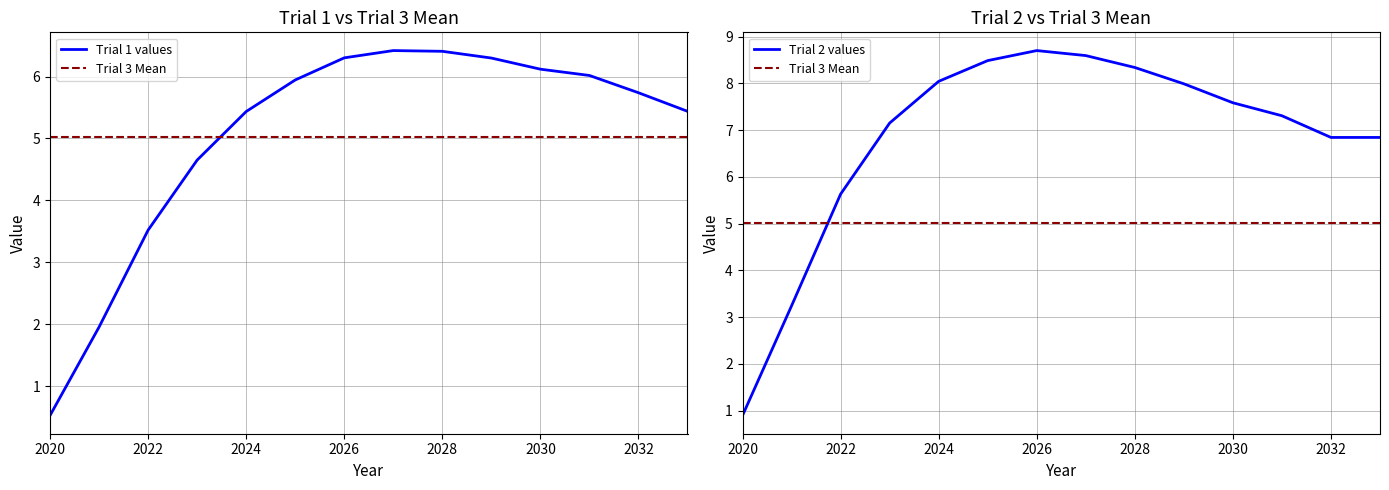

List the series in order of their peak value, highest first.

Trial 2, Trial 1